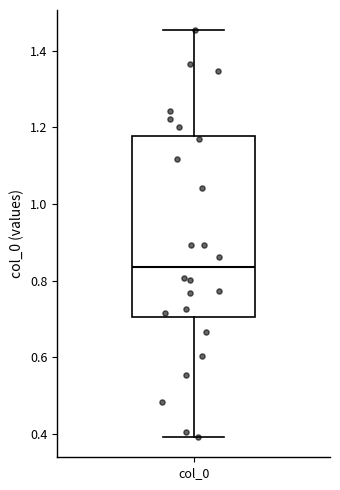

Read this box plot against the y-axis: the position of the median line, the range covered by the box, and the ends of both whiskers. The values are not printed on the chart, so give them approximately, as read against the axis.

median 0.84, box 0.70 to 1.18, whiskers 0.40 to 1.46